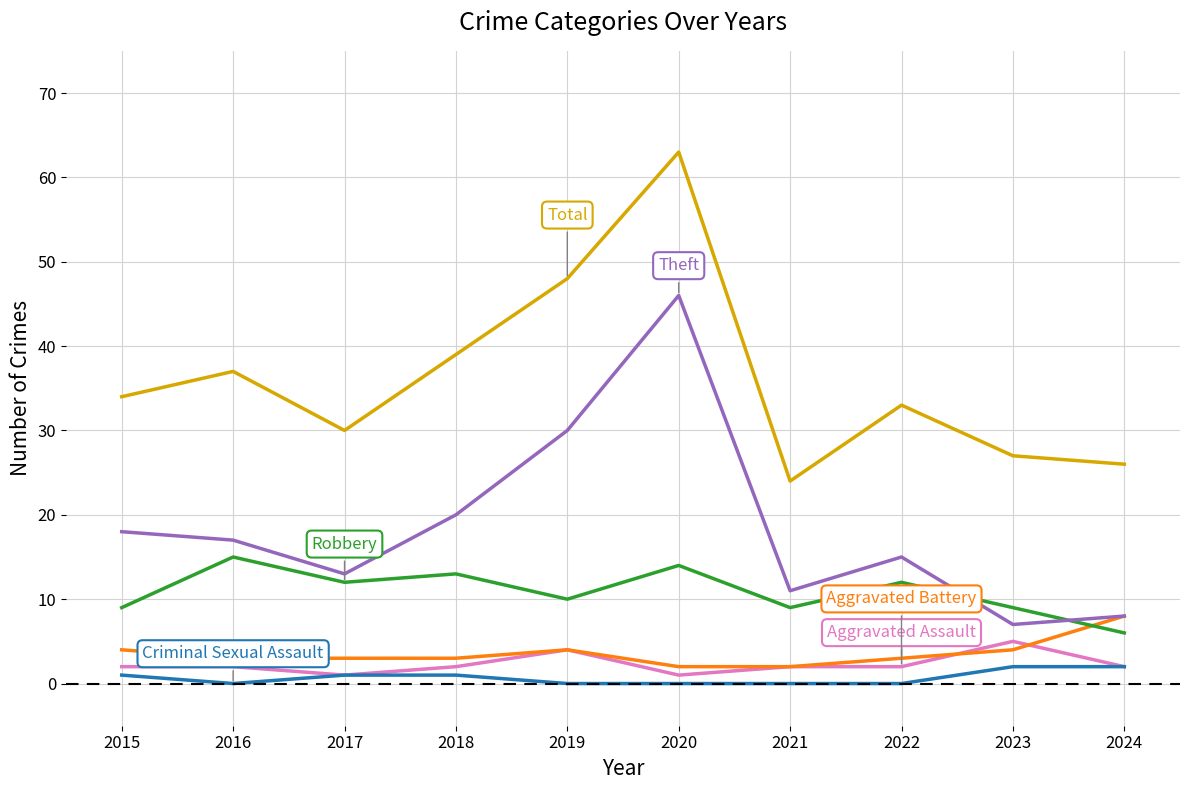

Is this an area chart (filled region under the line)?

No